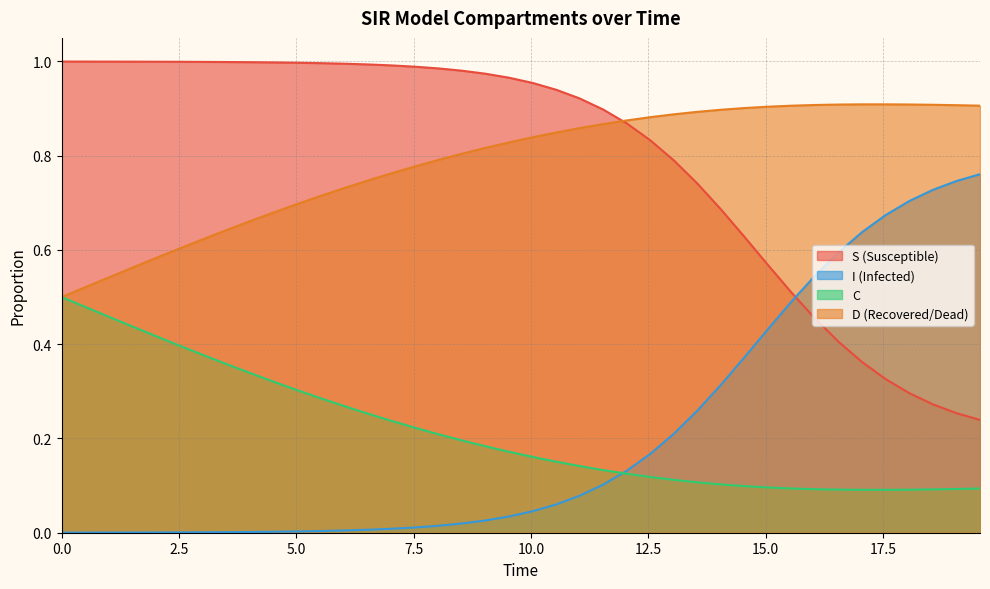

True or false: I and D cross at least once.

False